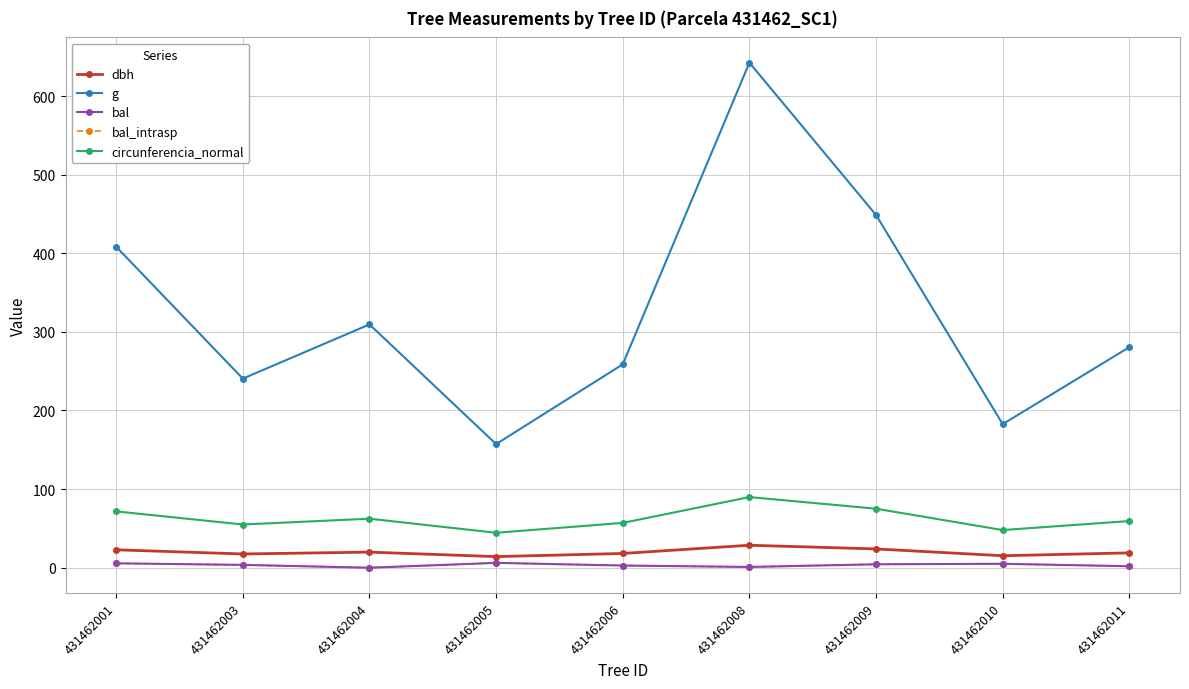

Is this an area chart (filled region under the line)?

No